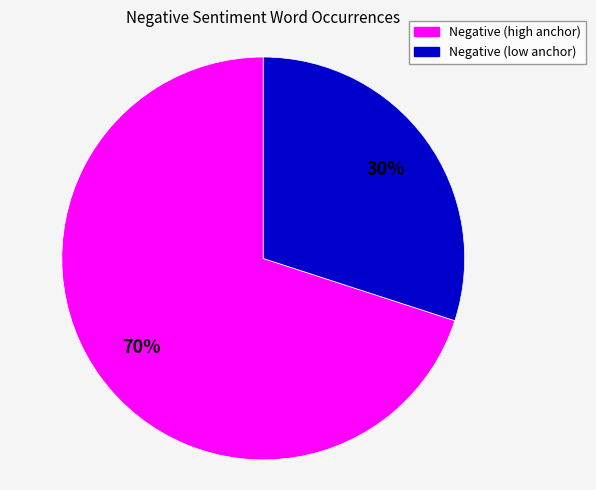

To the nearest percent, what is the average slice percentage?

50%